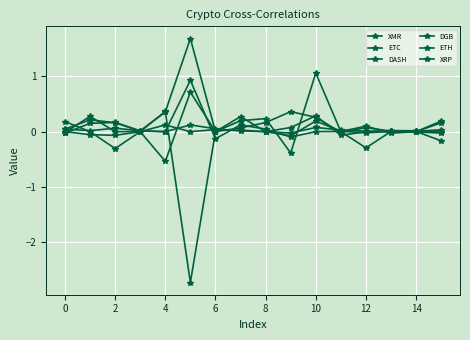

What is the maximum value for ETC?

0.2